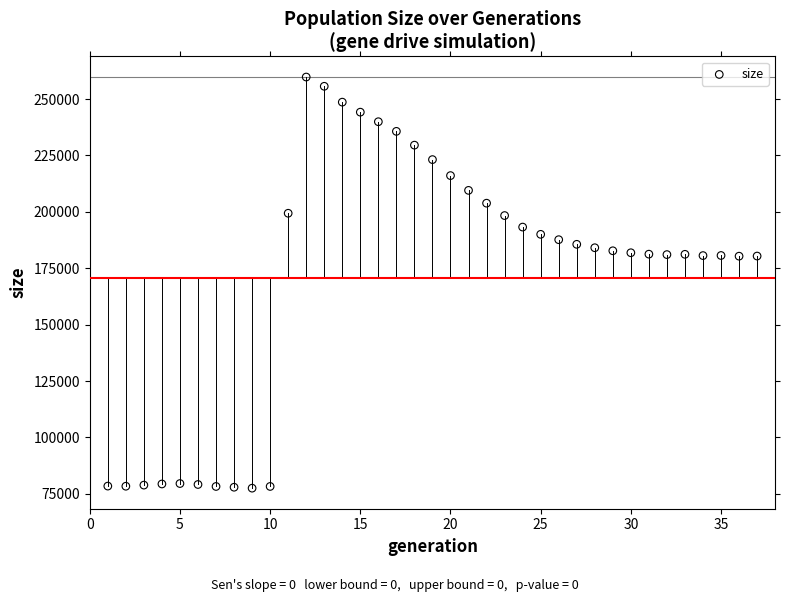

What is the range of X values (max minus min)?

36